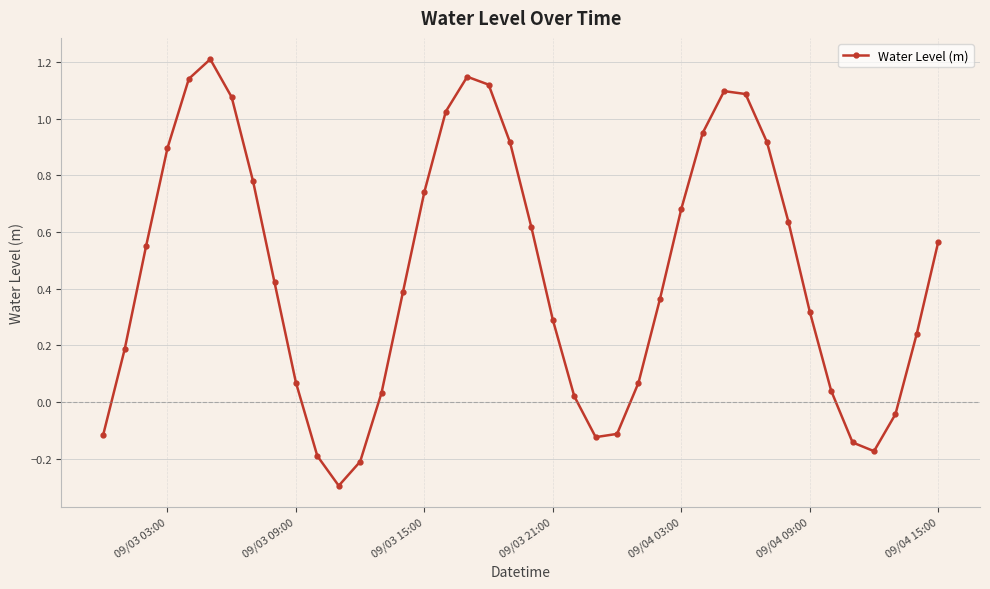

How many interior local peaks (higher than both neighbors) does the data have?

3